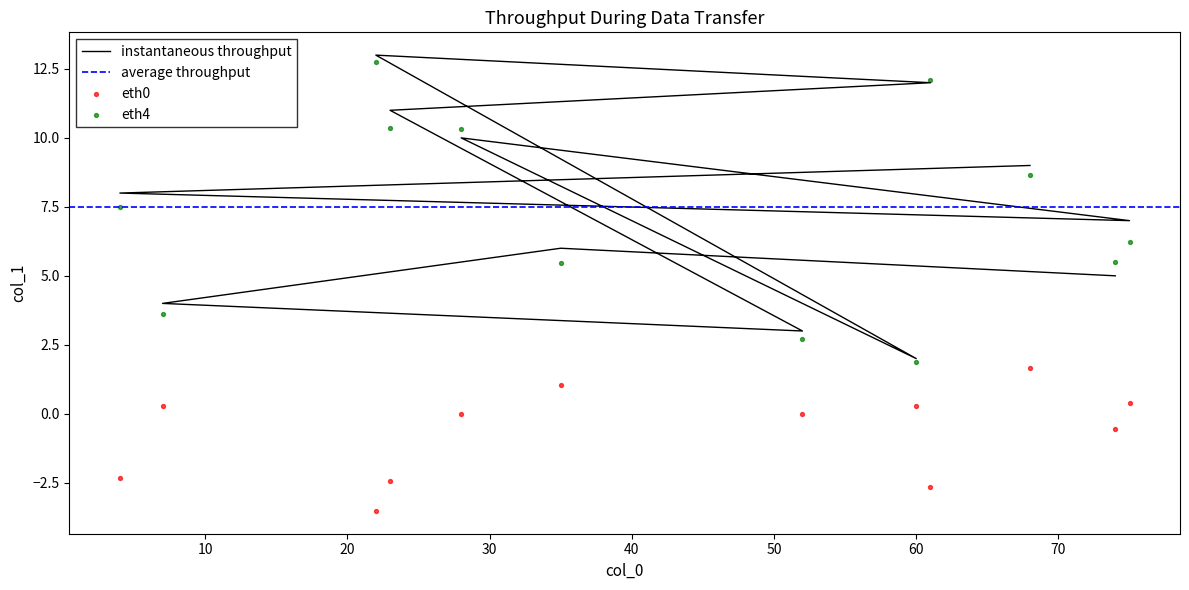

Between 28 and 60, which is larger?

28